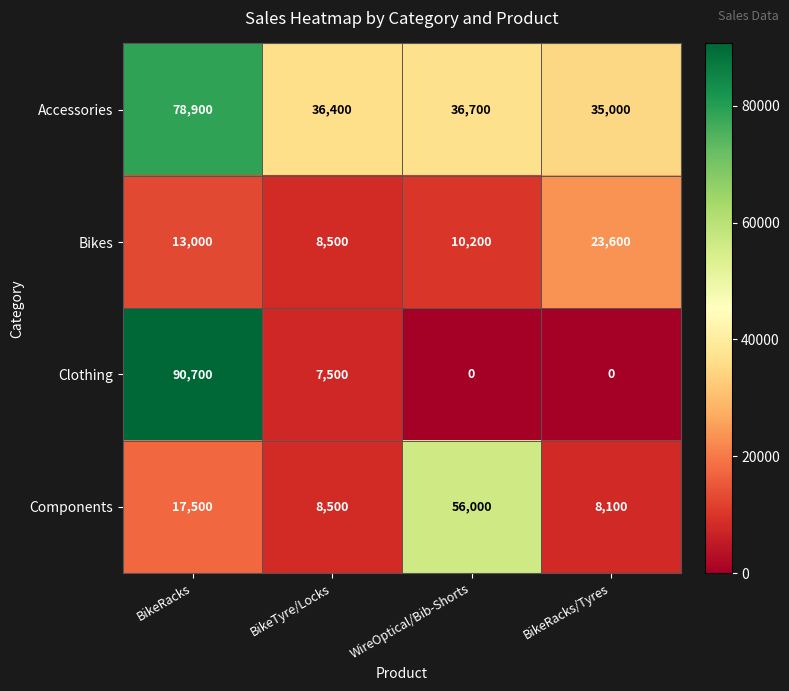

What is the difference between the highest and lowest values at BikeRacks/Tyres?

35000